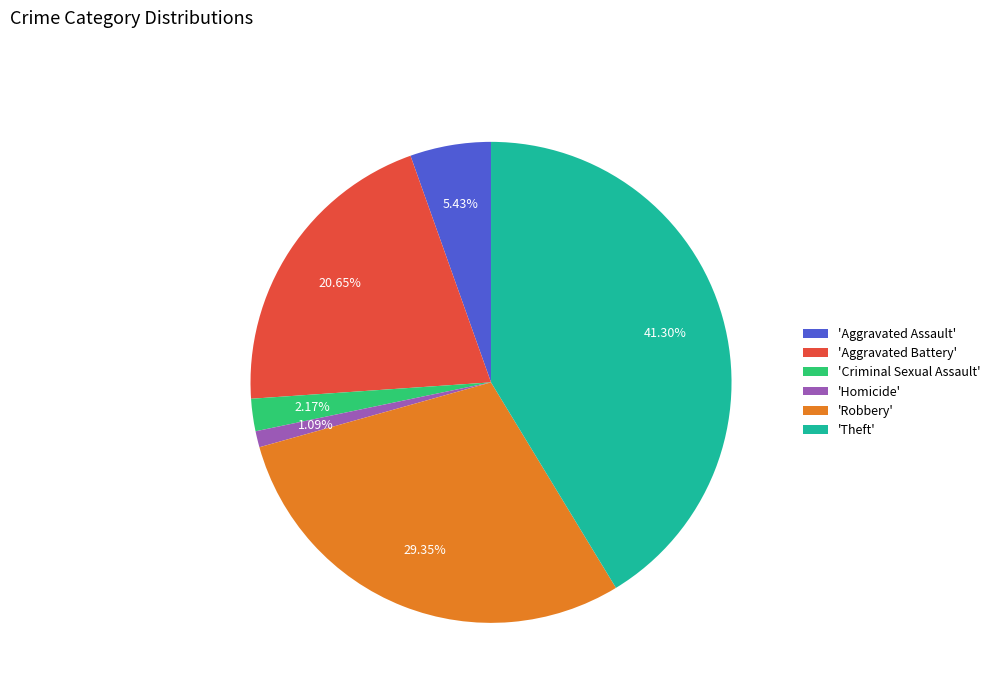

How many segments does this pie chart have?

6